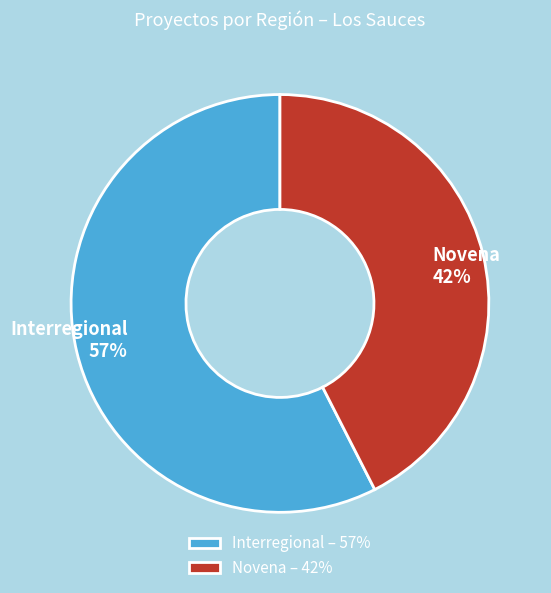

To the nearest percent, what is the combined percentage of Novena and Interregional?

100%